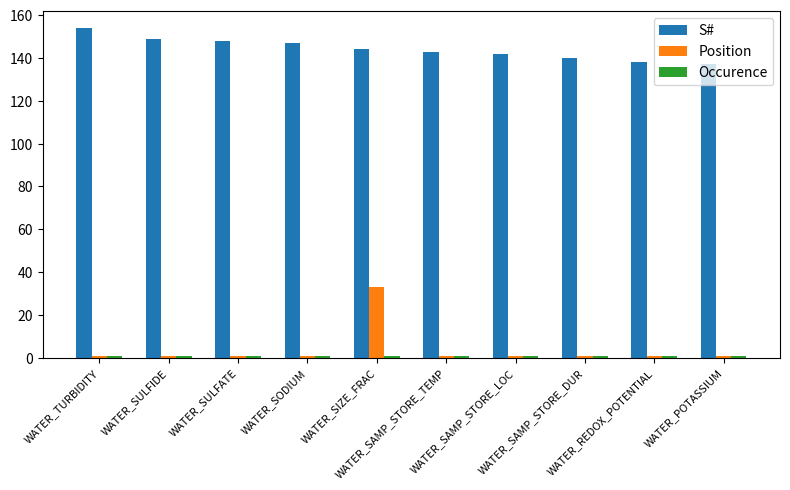

What is the greatest value displayed?

154